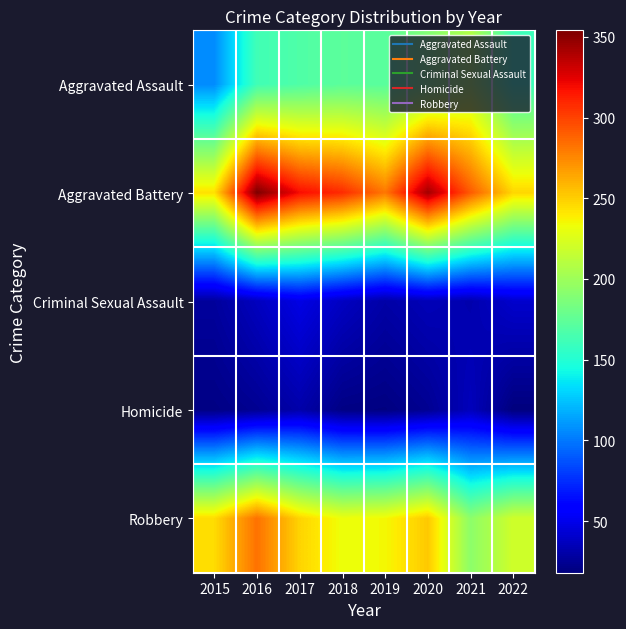

What is the minimum value shown in the chart?

18